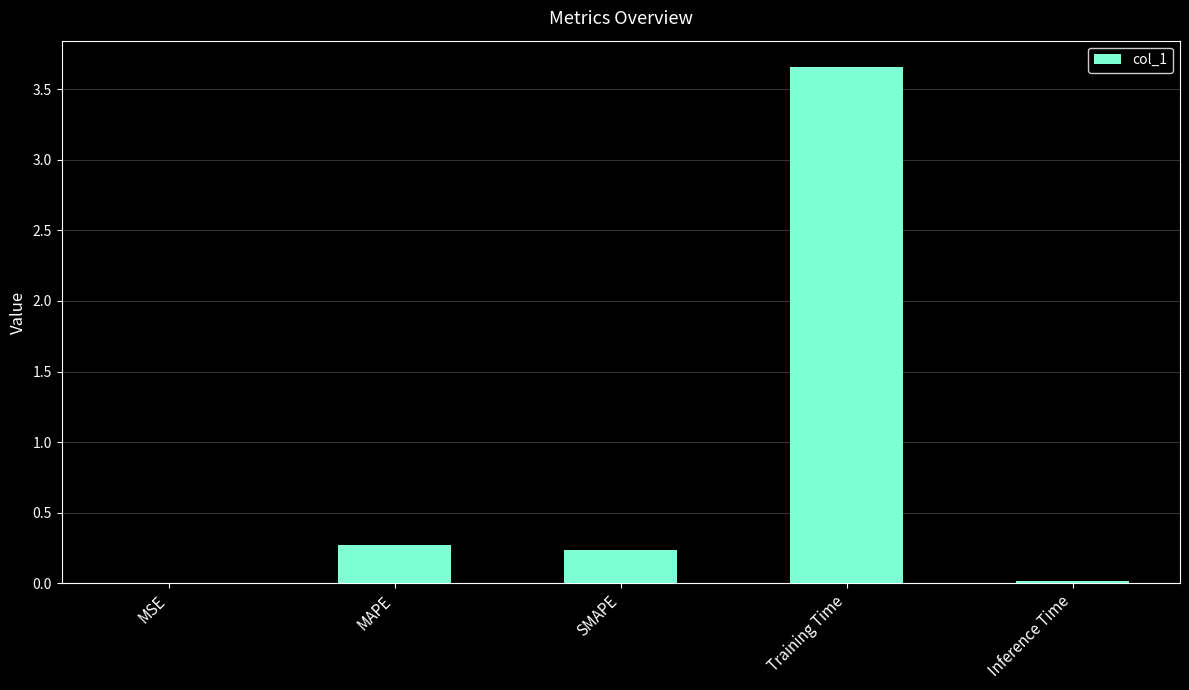

What is the change in value from MSE to Training Time?

+3.7